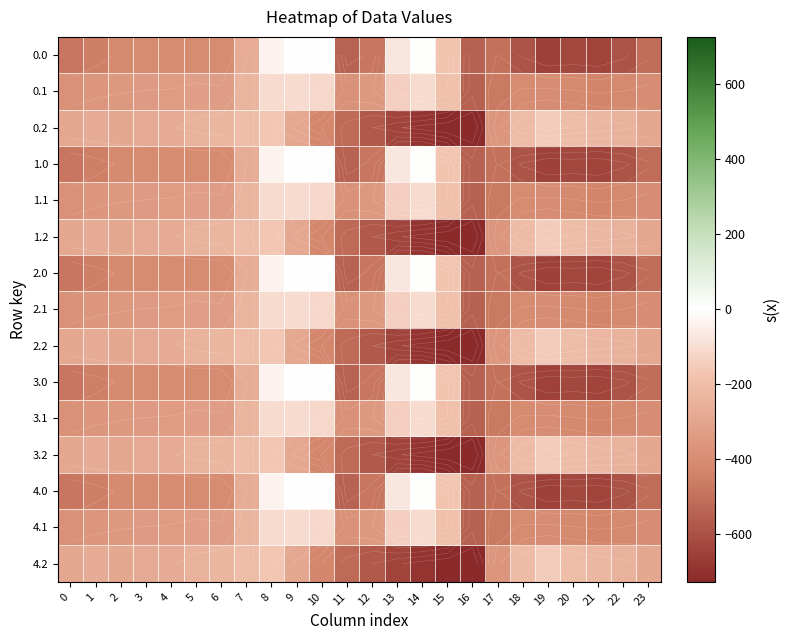

What is the approximate value of 0.2 at 18?

-210.0